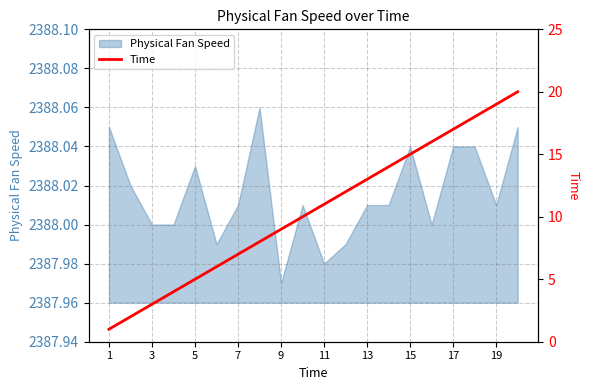

True or false: Physical Fan Speed has a value of 3771.2 at 17.

False